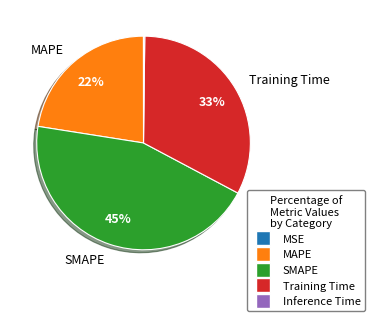

To the nearest percent, what is the combined percentage of MAPE and Training Time?

55%